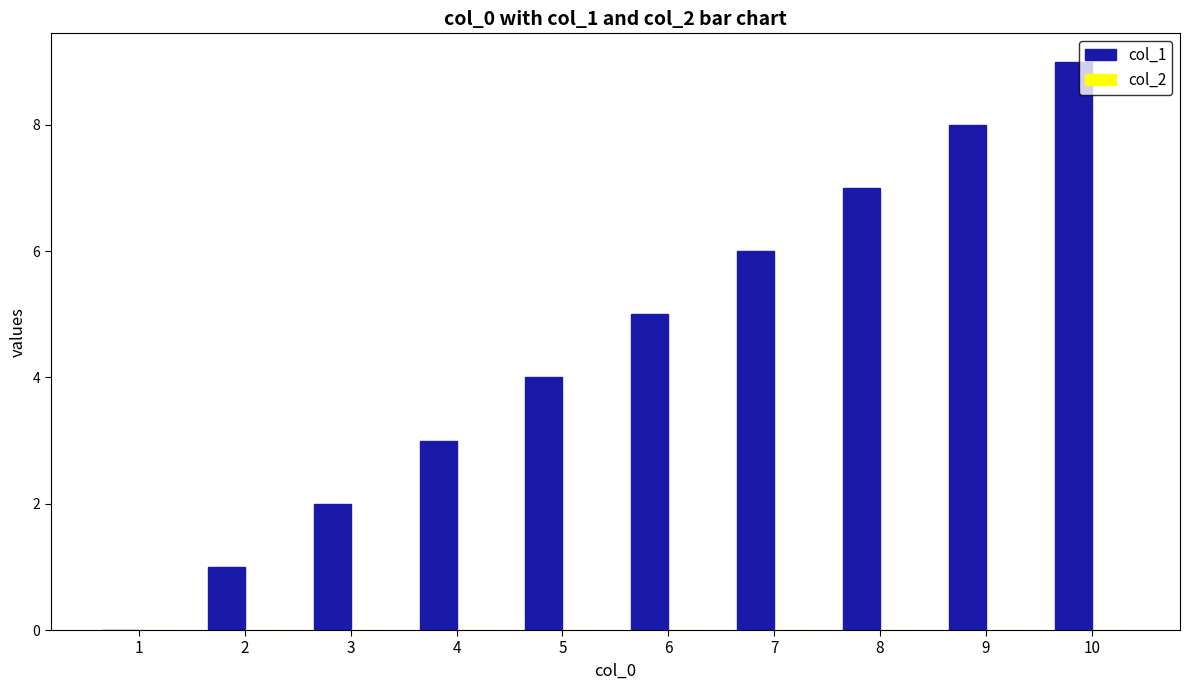

Is it true that the value at 4 is 2?

False